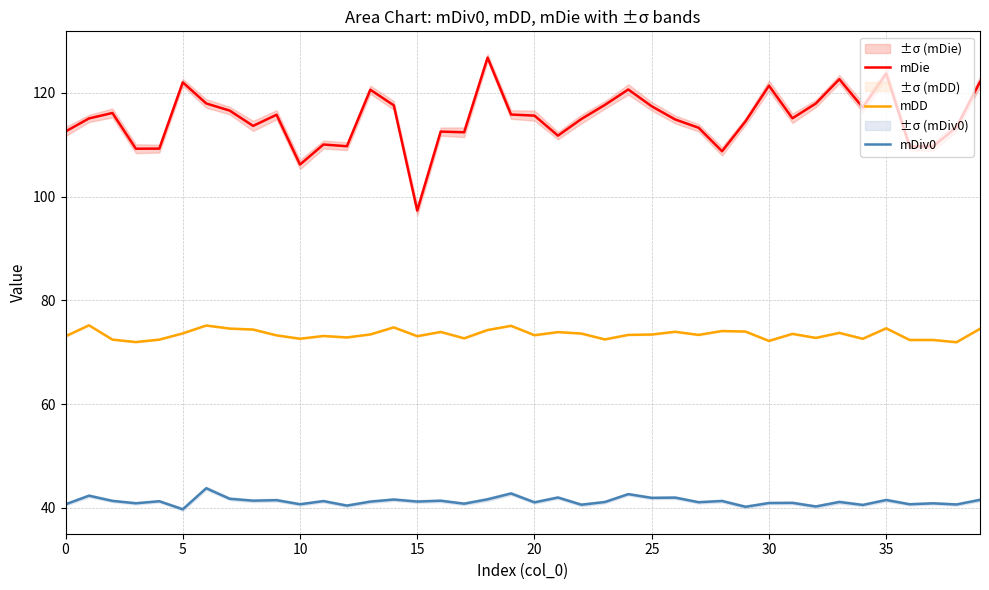

Rank the series by their maximum value, from lowest to highest.

mDiv0, mDD, mDie